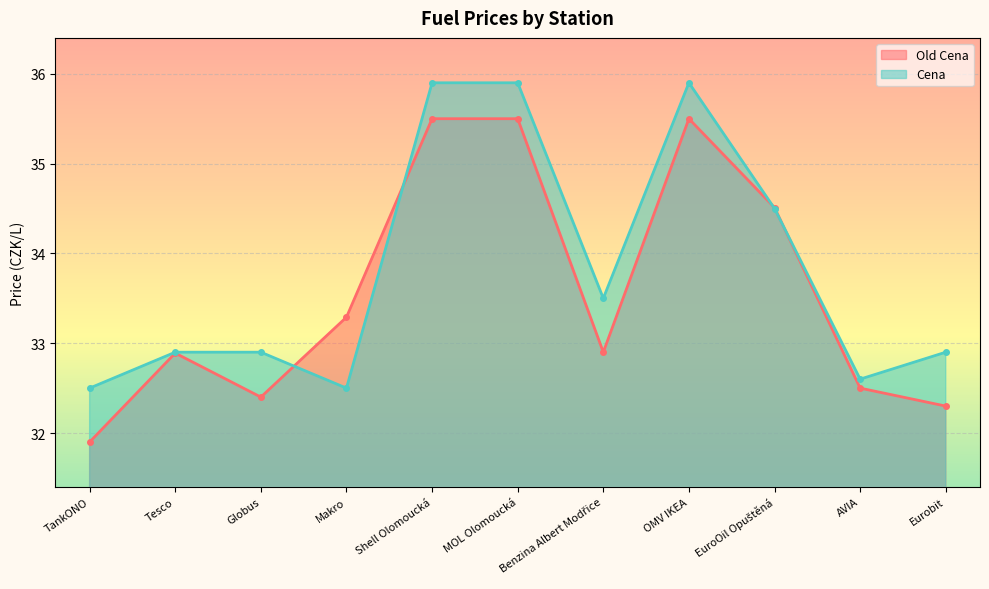

What is the highest value of the Old Cena series?

35.5